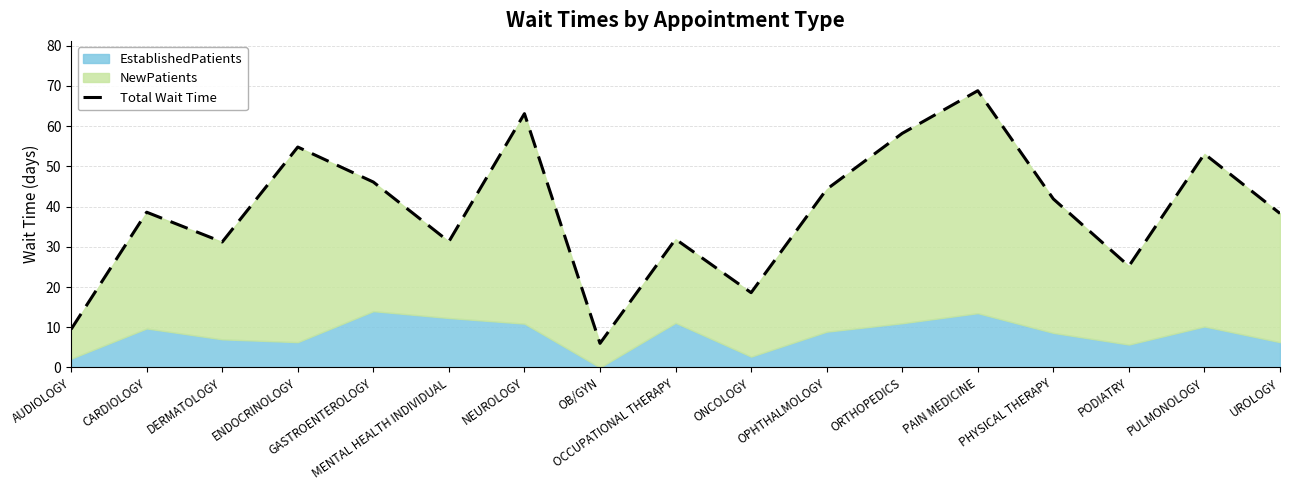

Reading right to left, extract all data points from this chart.

UROLOGY=38.3	PULMONOLOGY=53.1	PODIATRY=25.2	PHYSICAL THERAPY=41.9	PAIN MEDICINE=68.8	ORTHOPEDICS=58.2	OPHTHALMOLOGY=44.3	ONCOLOGY=18.6	OCCUPATIONAL THERAPY=31.9	OB/GYN=6.0	NEUROLOGY=63.1	MENTAL HEALTH INDIVIDUAL=31.3	GASTROENTEROLOGY=46.1	ENDOCRINOLOGY=54.8	DERMATOLOGY=31.2	CARDIOLOGY=38.6	AUDIOLOGY=9.5